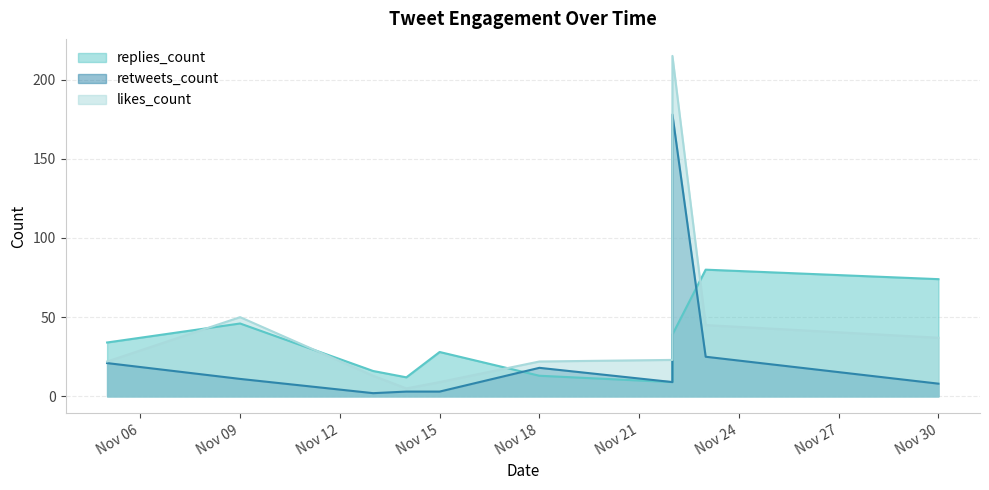

The retweets_count series shows 9 at 2019-11-22. True or false?

True